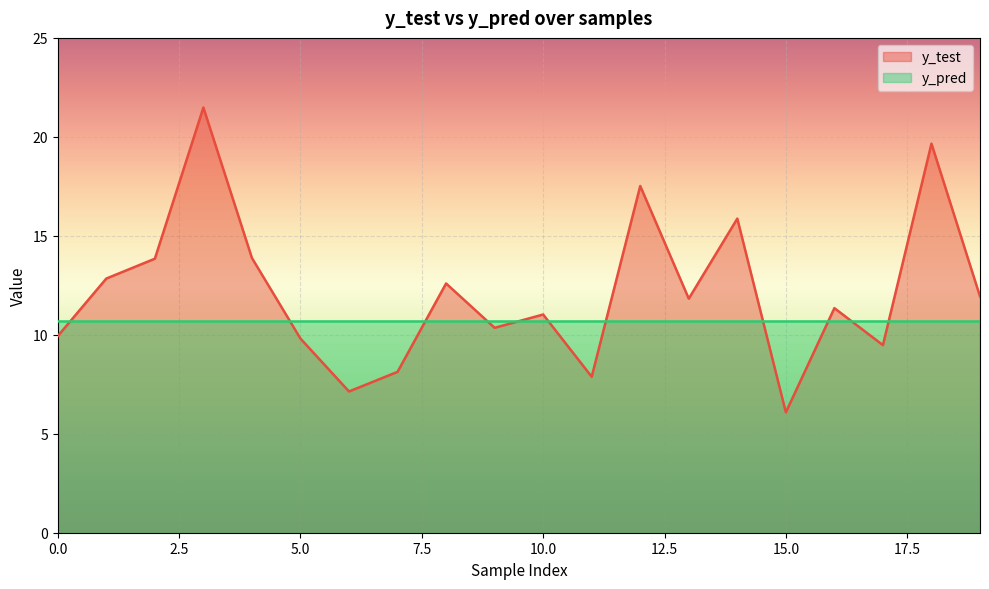

What is the minimum value shown in the chart?

6.1